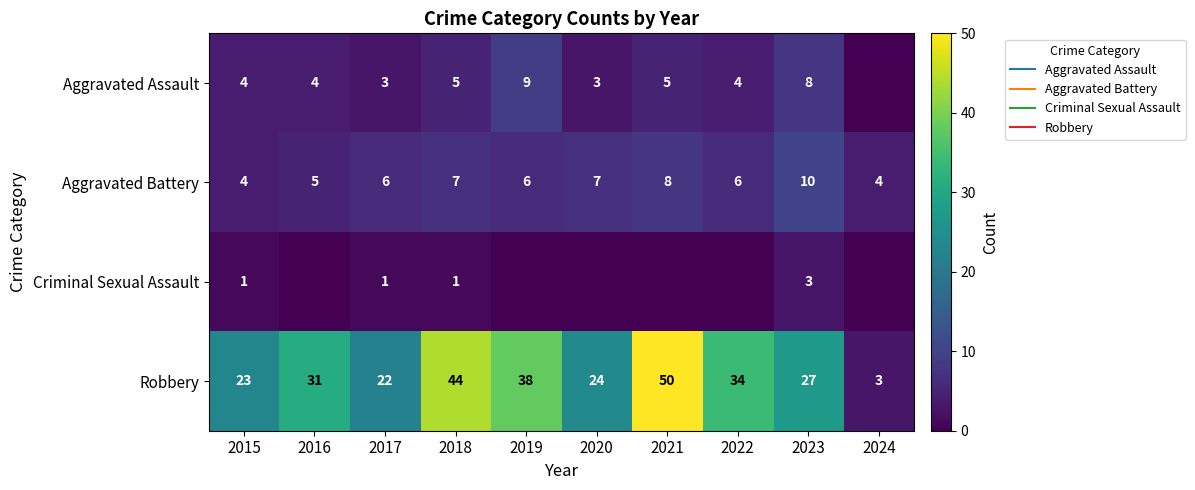

Which category has the highest value across all series?

2021